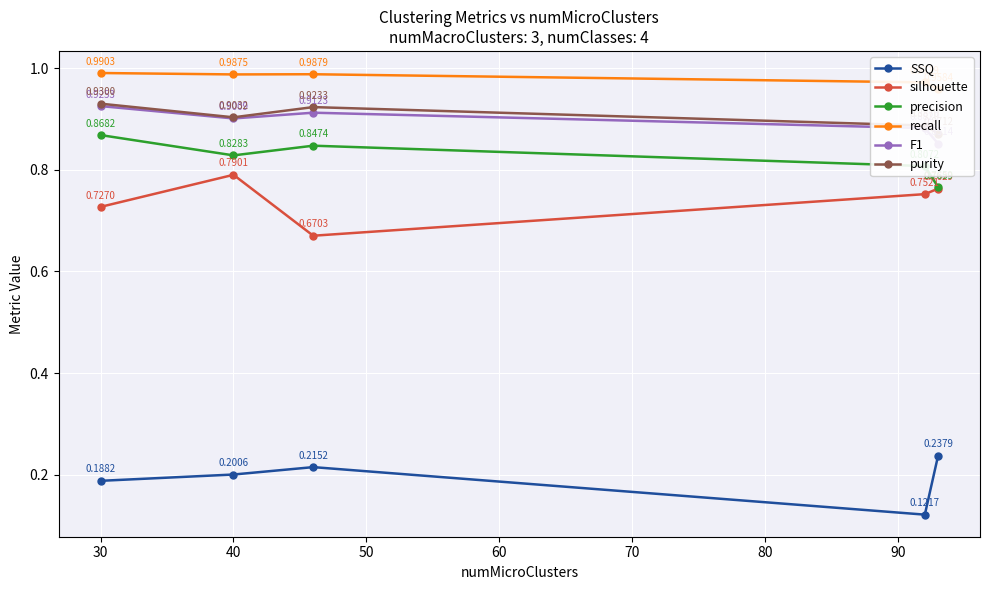

How many distinct data groups are displayed?

6